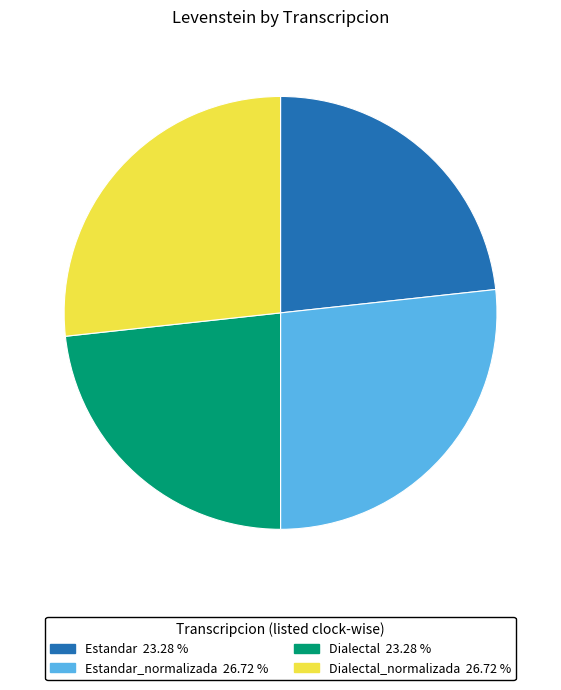

Does any single category account for the majority?

No